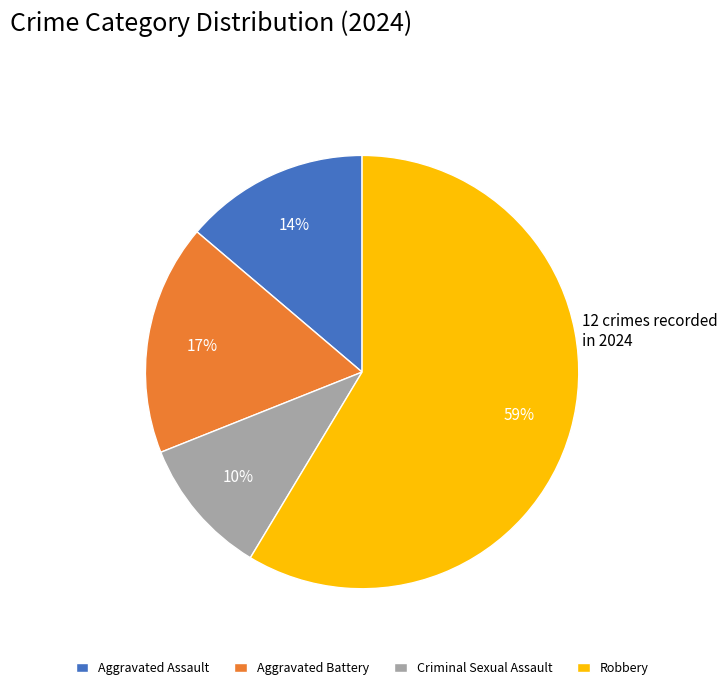

To the nearest percent, what portion does Robbery represent?

59%